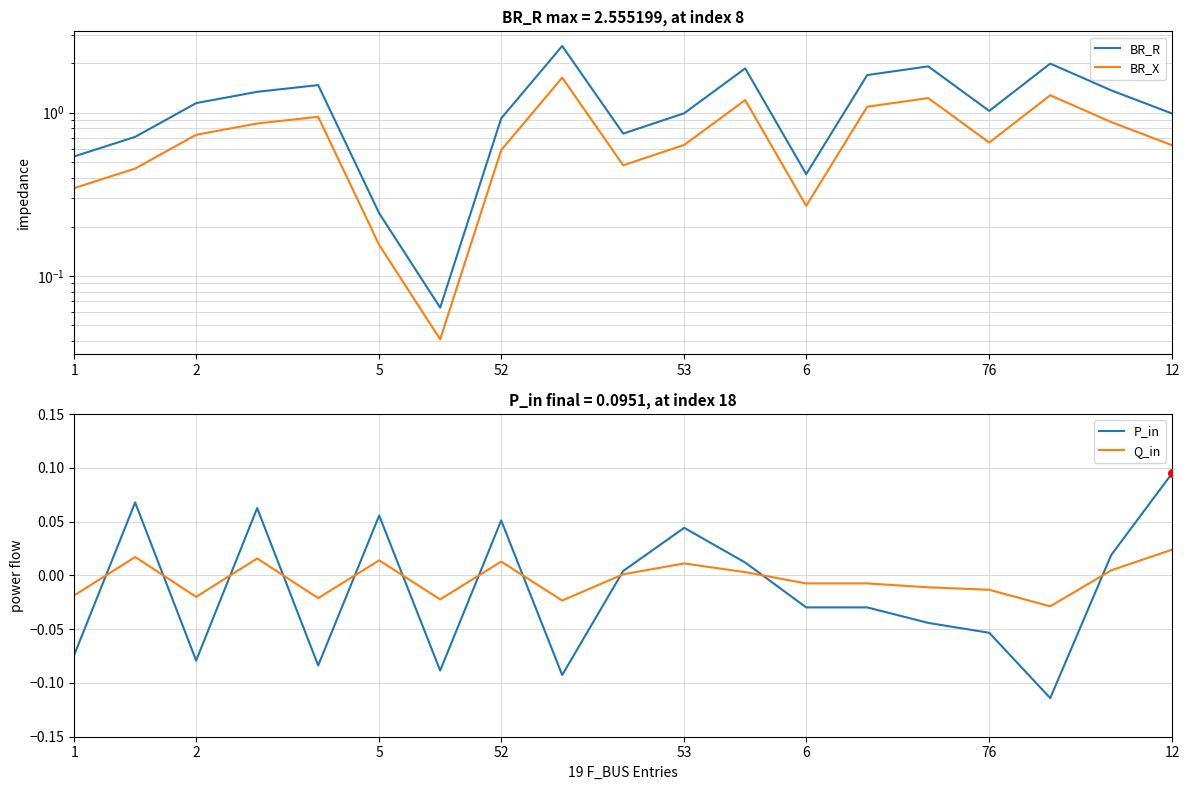

At how many categories does at least one series exceed 2?

1